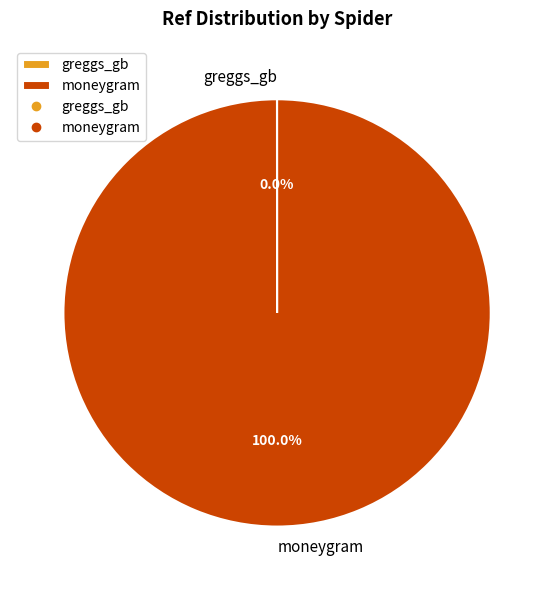

Is there any slice that represents more than half of the pie?

Yes